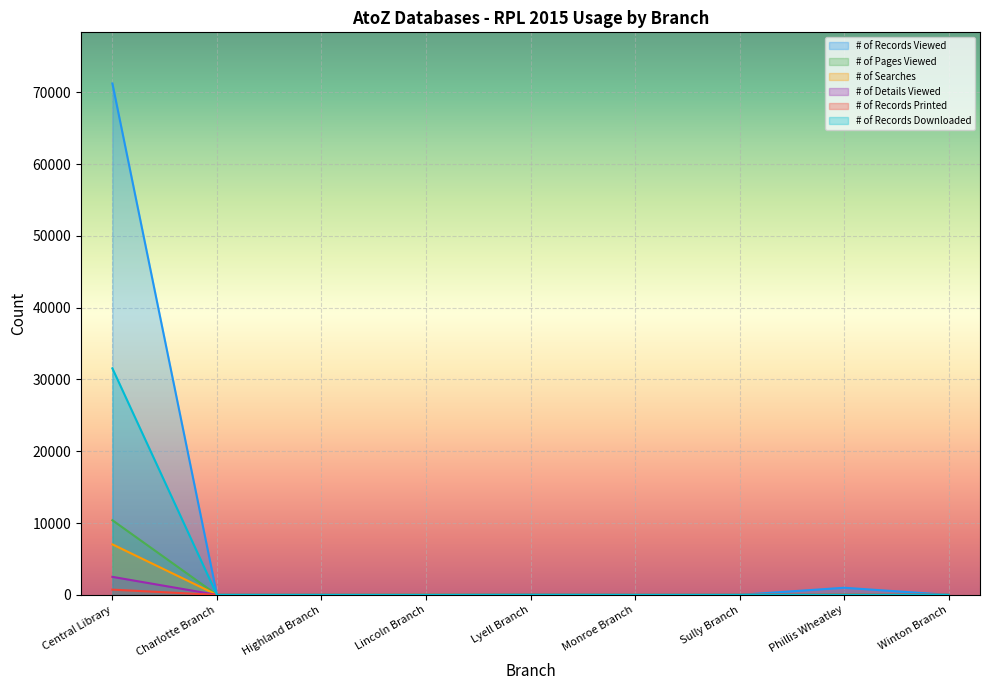

What are all the series names shown in the legend?

# of Records Viewed, # of Pages Viewed, # of Searches, # of Details Viewed, # of Records Printed, # of Records Downloaded